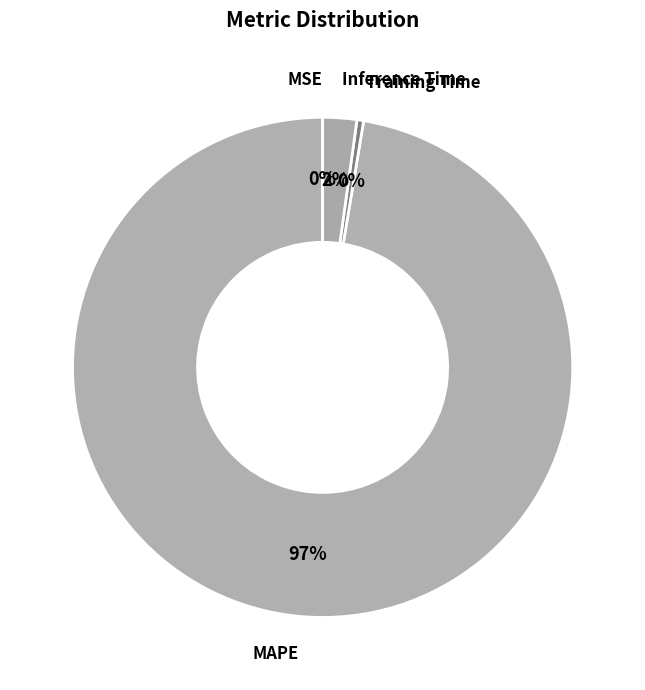

Is there a majority slice in this chart?

Yes